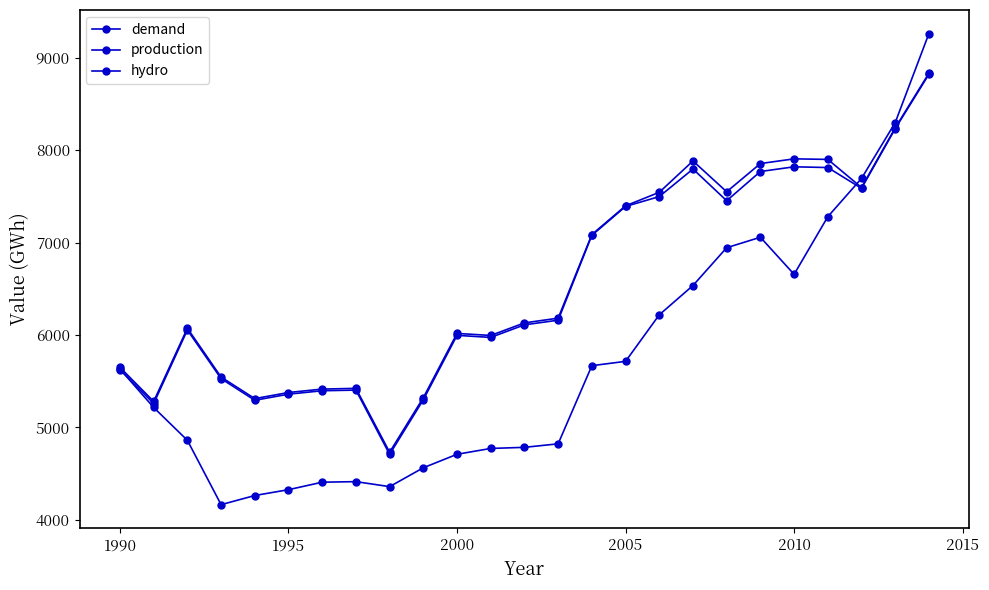

Does the chart have visible grid lines?

No